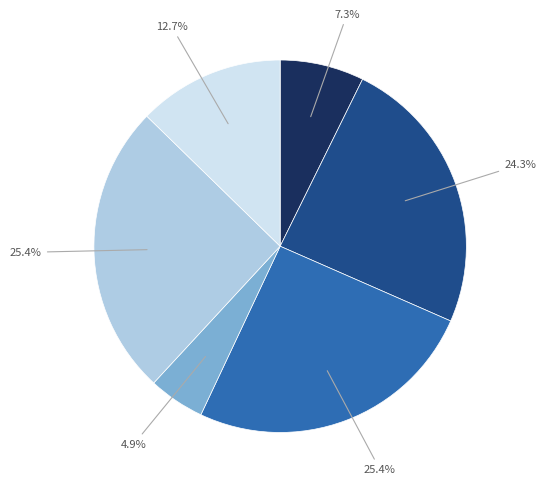

To the nearest percent, what is the average slice percentage?

17%